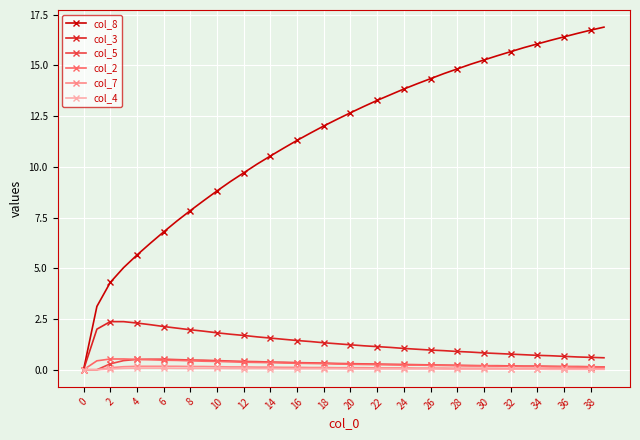

What is the maximum value for col_2?

0.5